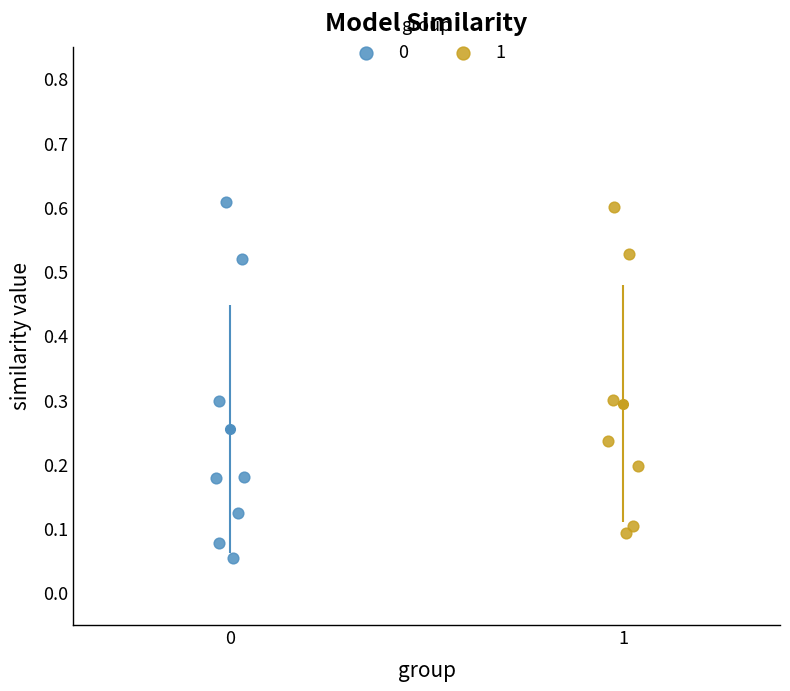

What are all the series names shown in the legend?

0, 1